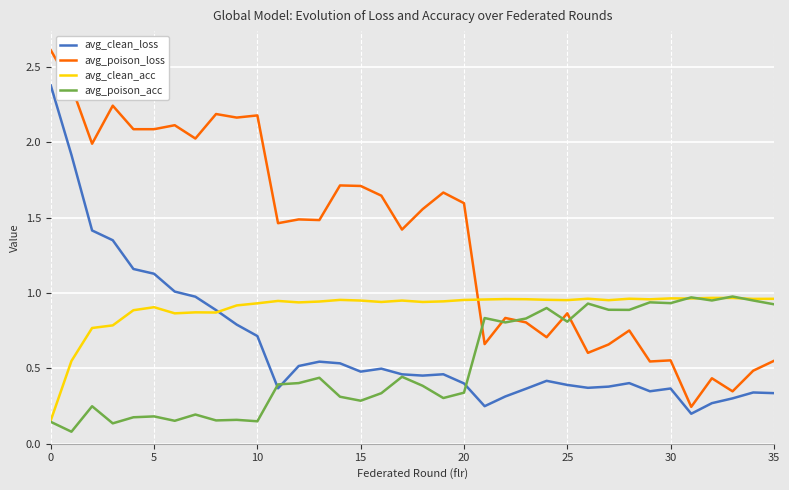

Which series has the widest spread of values?

avg_poison_loss